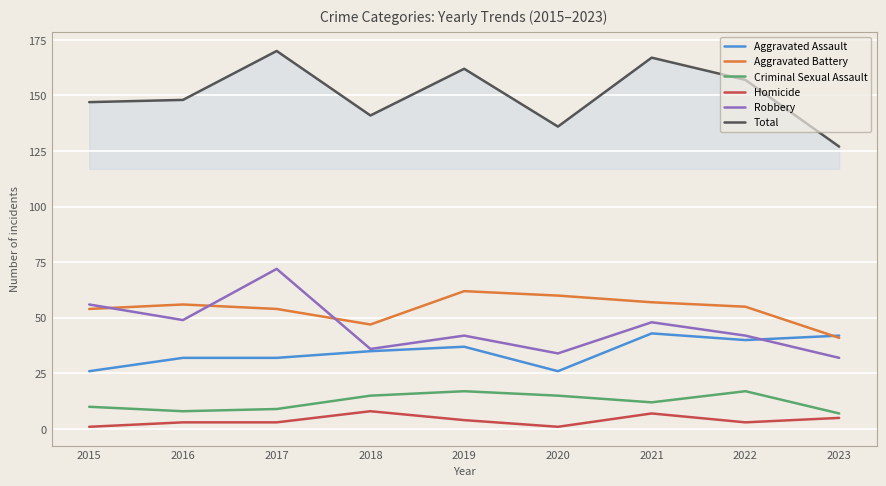

Which series changed the most between 2020 and 2021?

Total